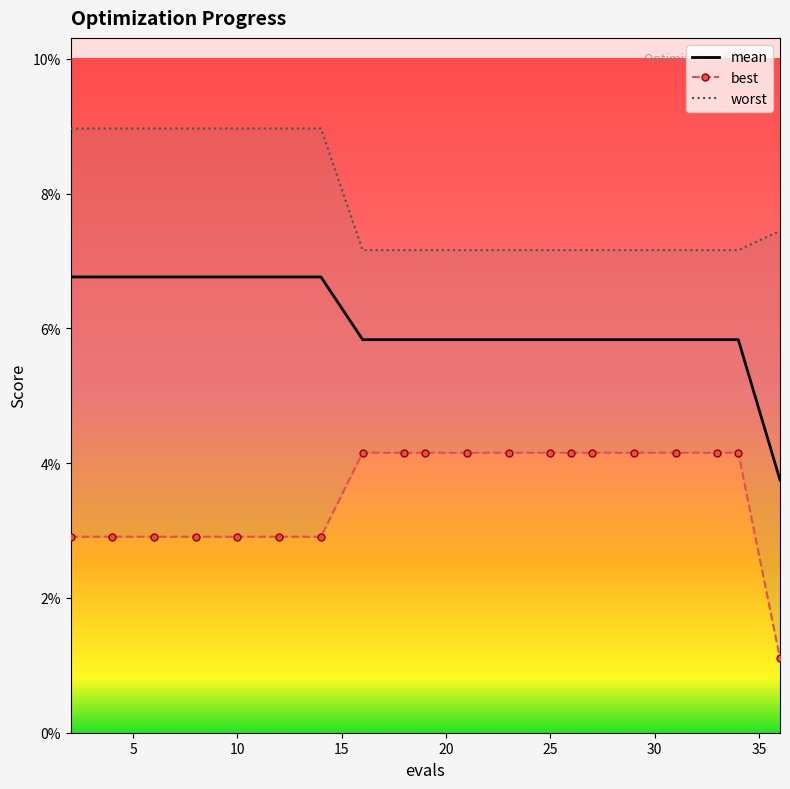

Which series has the largest total across all categories?

worst